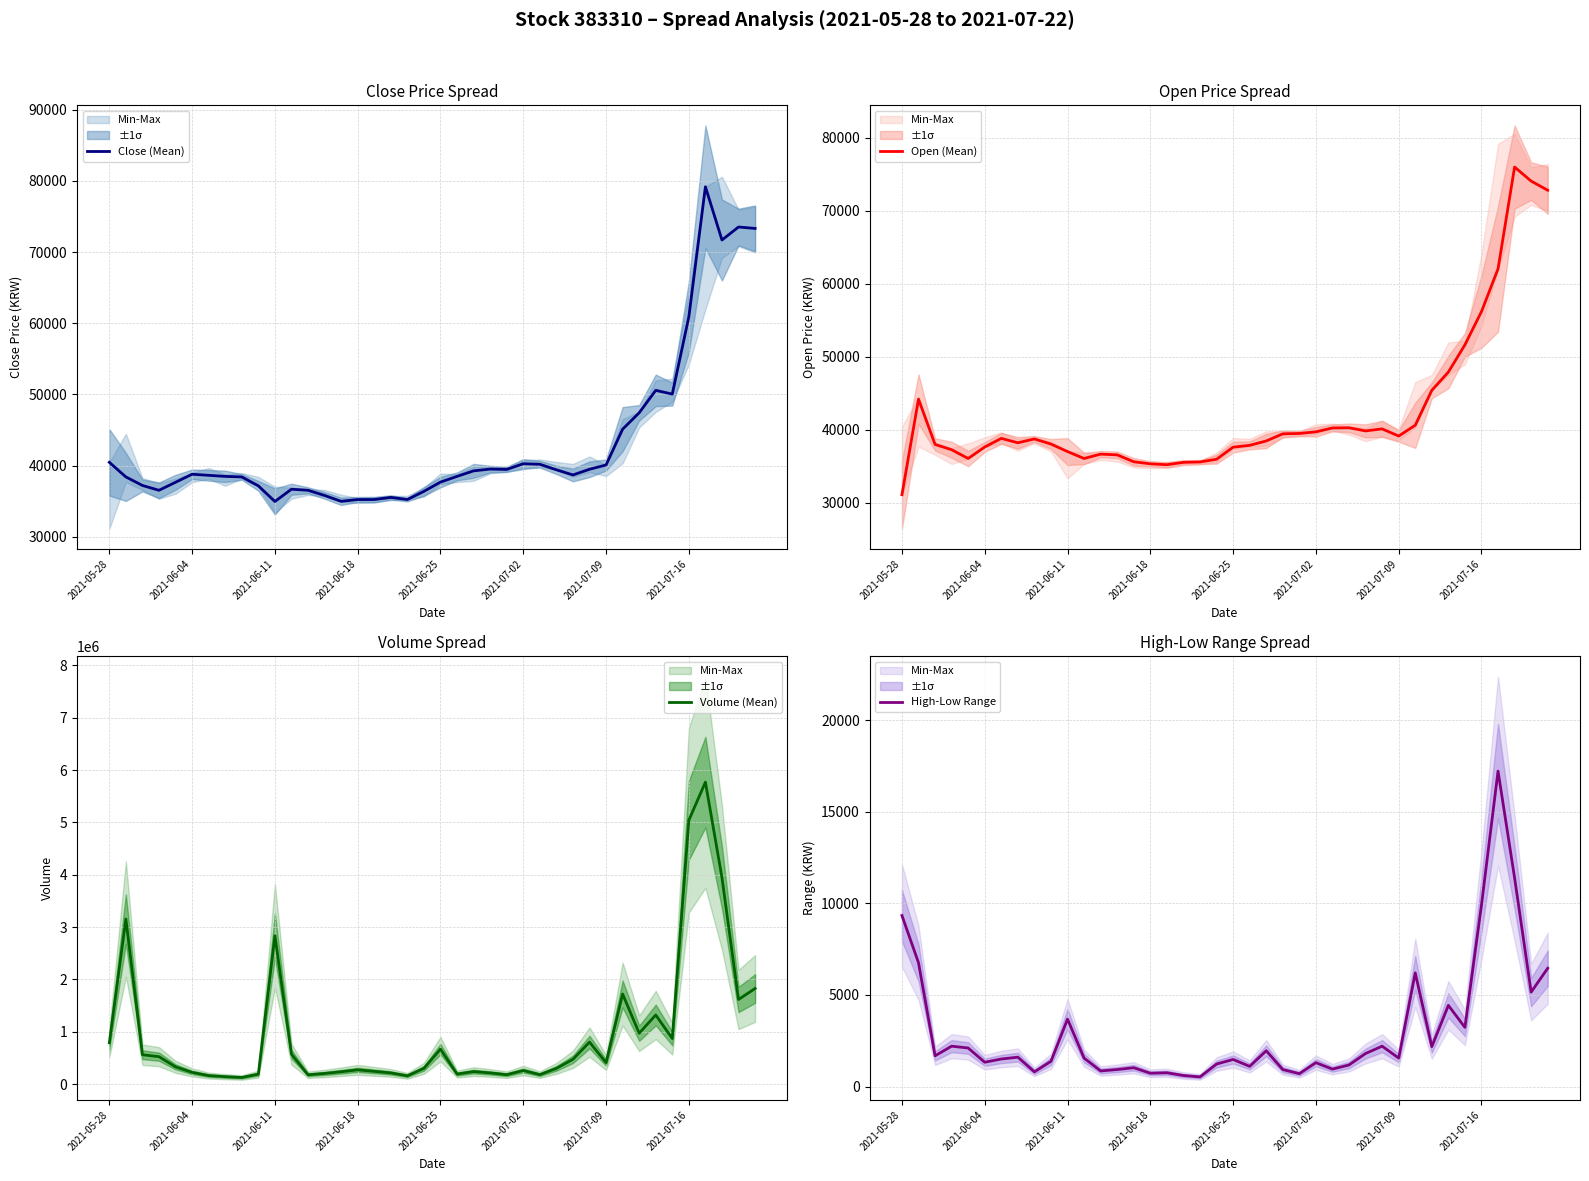

Reading left to right, list all the values displayed in this chart.

Close (Mean): 40461	38409	37208	36532	37658	38784	38634	38484	38409	37158	34956	36682	36532	35806	34981	35231	35231	35531	35231	36382	37683	38484	39260	39510	39460	40260	40185	39410	38684	39485	40085	45115	47417	50569	50044	60904	79170	71688	73515	73314
Open (Mean): 31127	44213	38008	37282	36081	37658	38834	38233	38759	38058	37032	36081	36682	36582	35631	35356	35230	35556	35606	35981	37633	37883	38483	39459	39509	39734	40260	40285	39860	40135	39159	40635	45414	47917	51645	56199	62054	75991	74065	72814
Volume (Mean): 788374	3153569	560211	523192	328931	223020	162189	141352	126093	189541	2834925	570558	177564	202758	235357	271717	242886	212861	157973	300963	667261	191052	238574	212993	179058	258920	180333	299532	472904	802086	409731	1720706	971657	1320406	869127	5040644	5769015	3945384	1616158	1826197
High-Low Range: 9333	6756	1676	2202	2102	1326	1501	1602	801	1376	3678	1551	851	926	1026	726	751	601	526	1226	1477	1101	1952	926	701	1301	950	1176	1802	2202	1552	6205	2177	4429	3227	9909	17215	11385	5154	6456